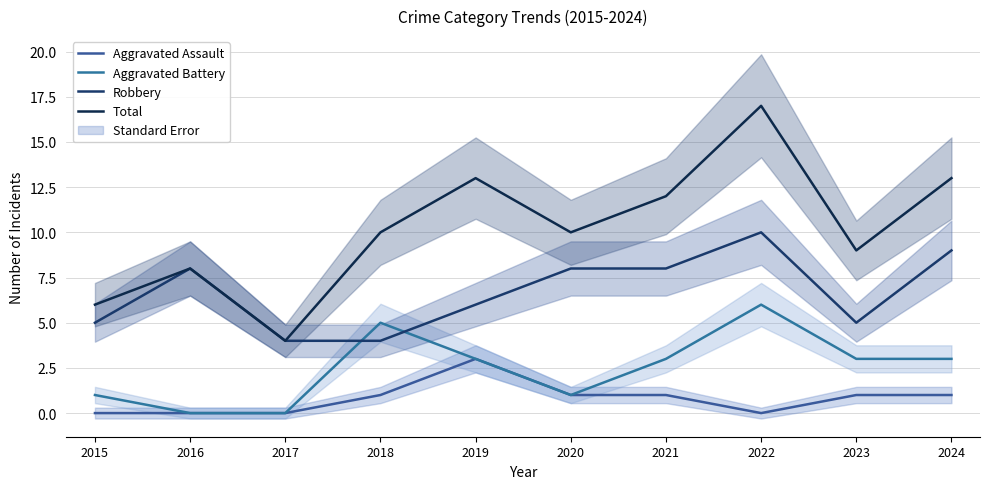

The value of Total at 2021 is 5. True or false?

False